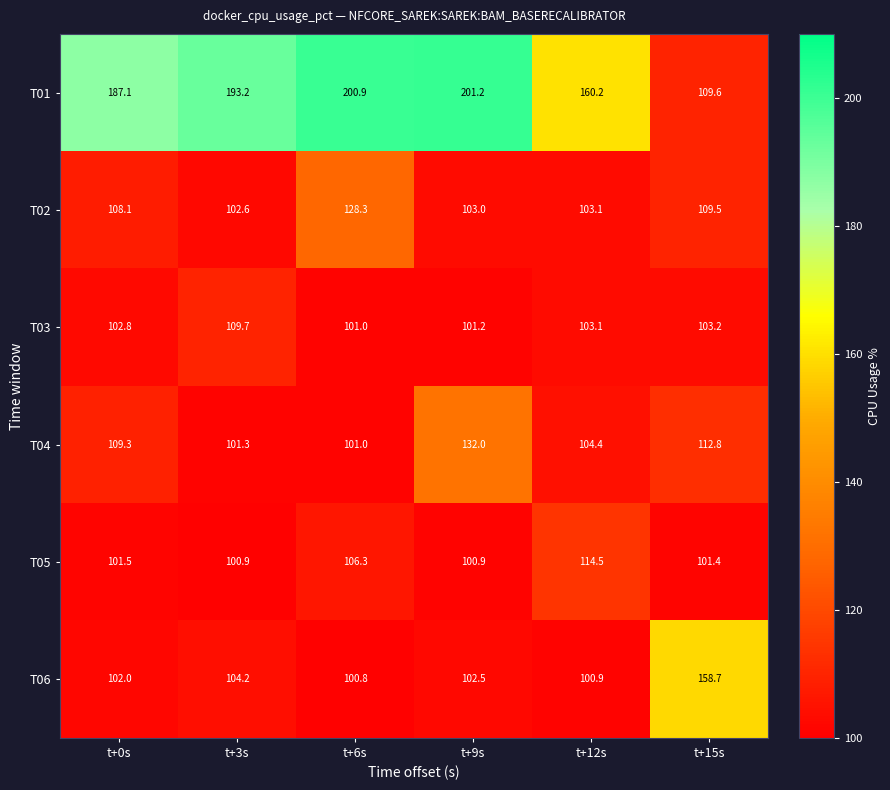

Rank the series at t+3s from highest to lowest value.

T01, T03, T06, T02, T04, T05